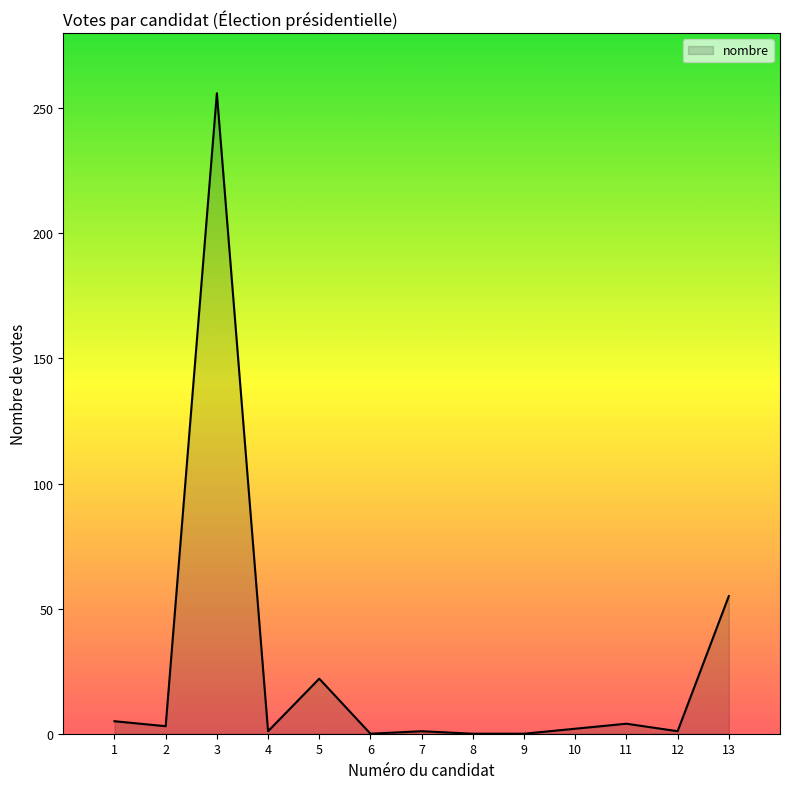

Where does the data first go above 2?

1